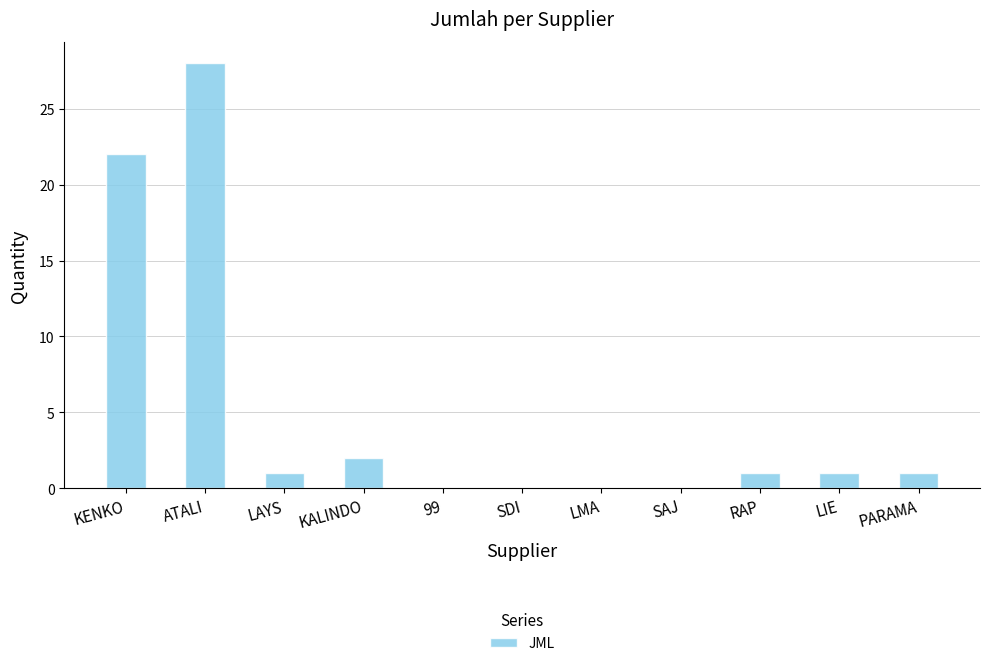

Reading left to right, extract all data points from this chart.

KENKO=22	ATALI=28	LAYS=1	KALINDO=2	99=0	SDI=0	LMA=0	SAJ=0	RAP=1	LIE=1	PARAMA=1